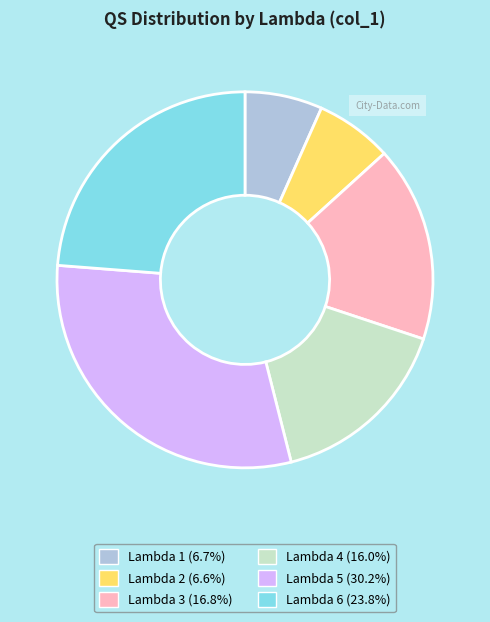

How many segments does this pie chart have?

6